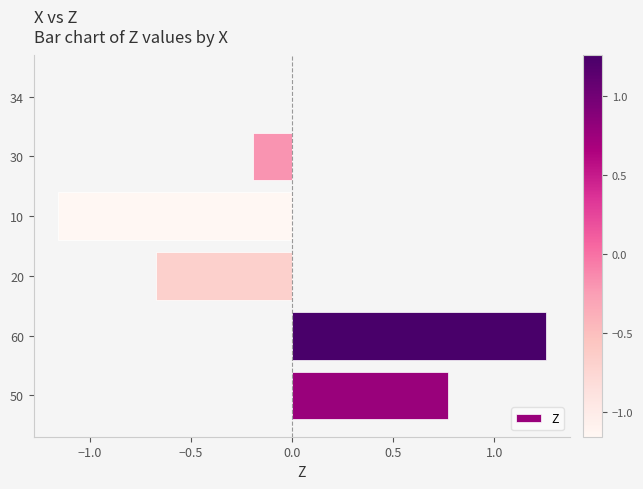

What is the change in value from 50 to 60?

+0.5